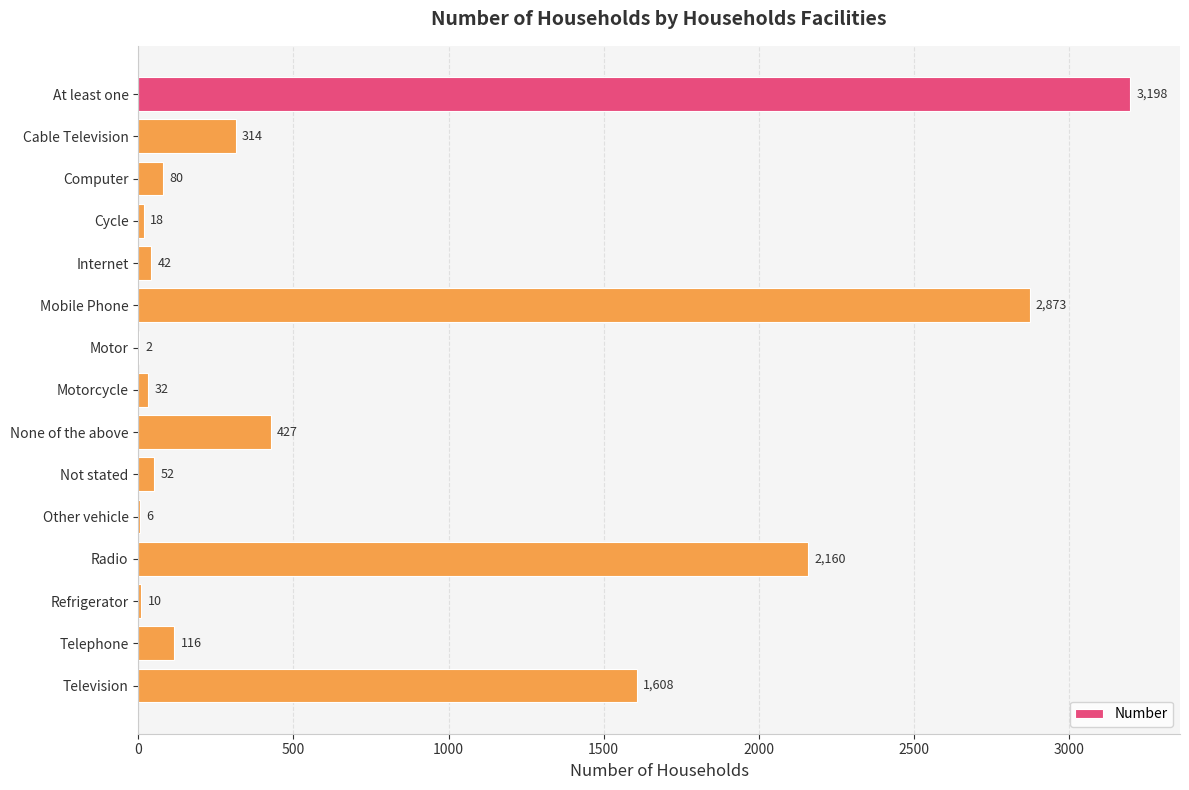

Are the bars horizontal?

Yes